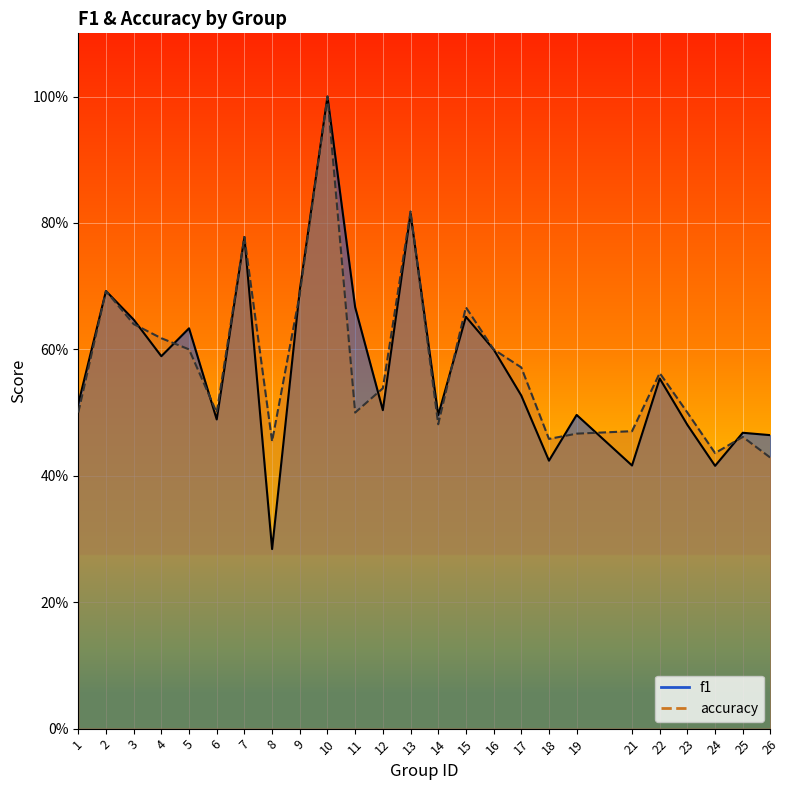

Is the value of accuracy at 1 greater than the value of f1 at 5?

No